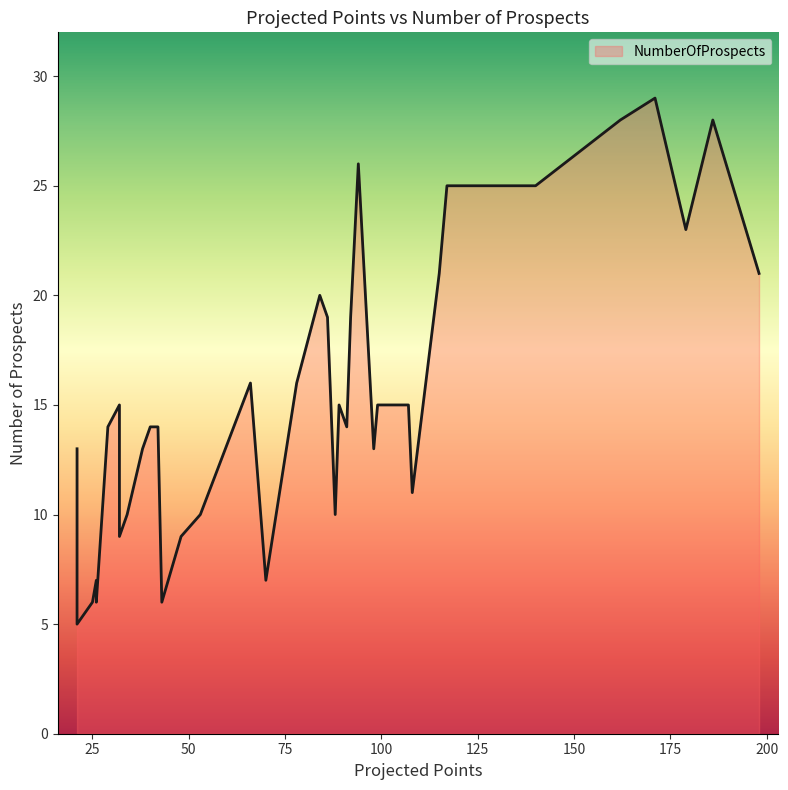

What is the minimum value shown in the chart?

5